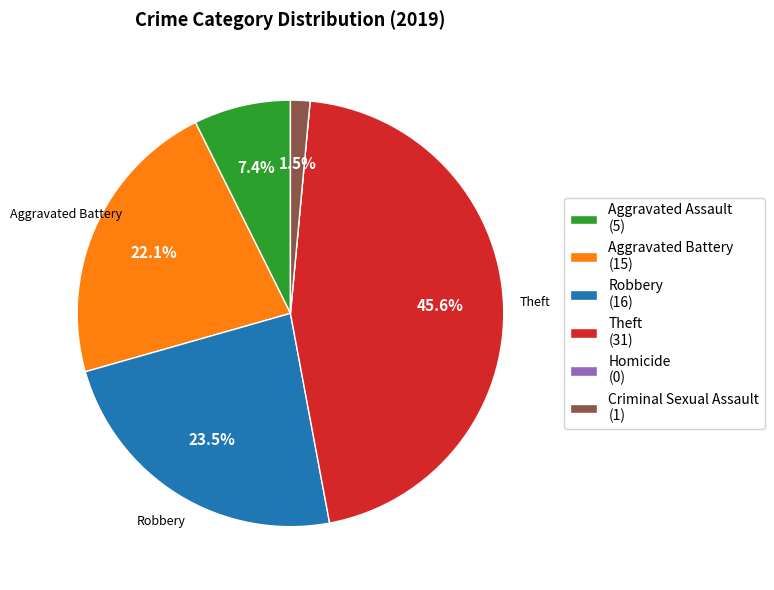

To the nearest percent, what is the average slice percentage?

17%